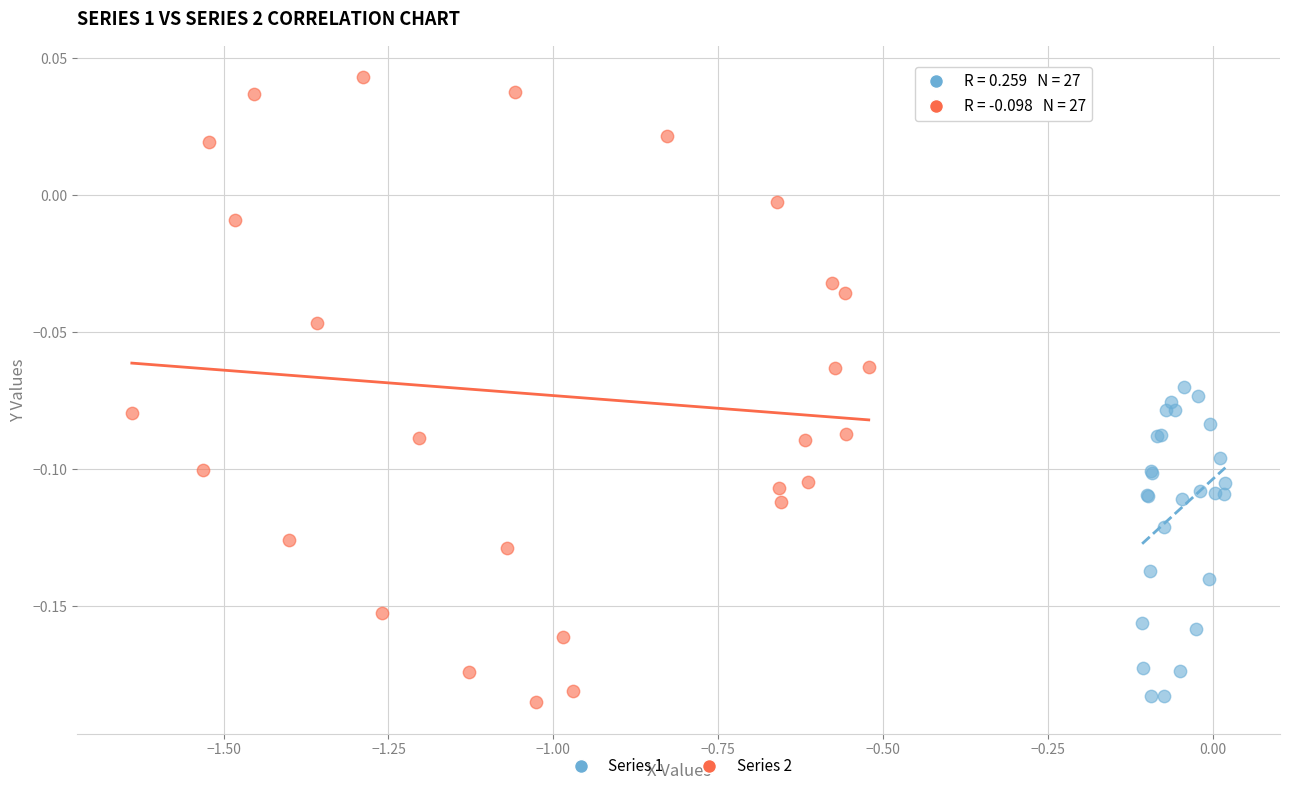

Which series has the largest Y range (max minus min)?

Series 2